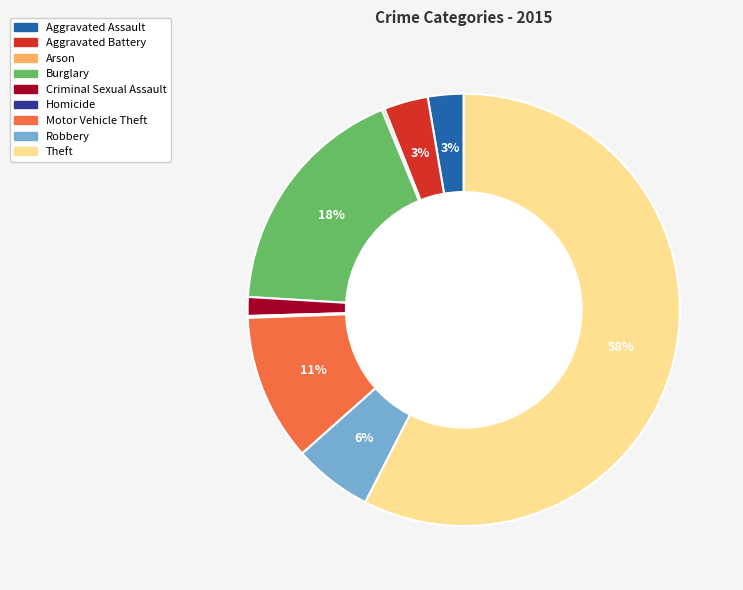

To the nearest percent, what is the average slice percentage?

11%